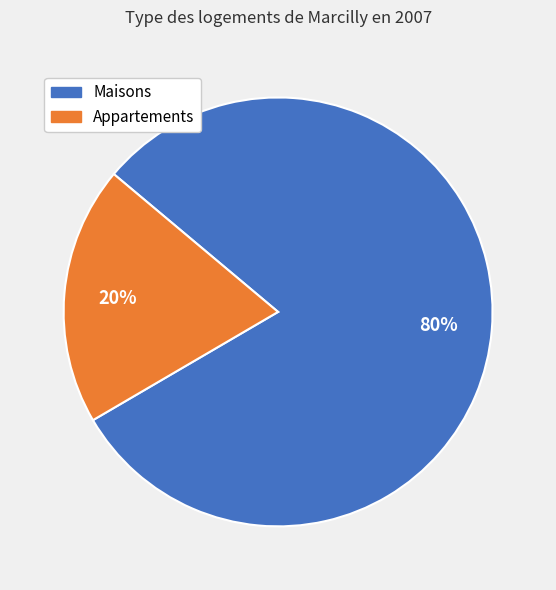

How many slices are in this pie chart?

2